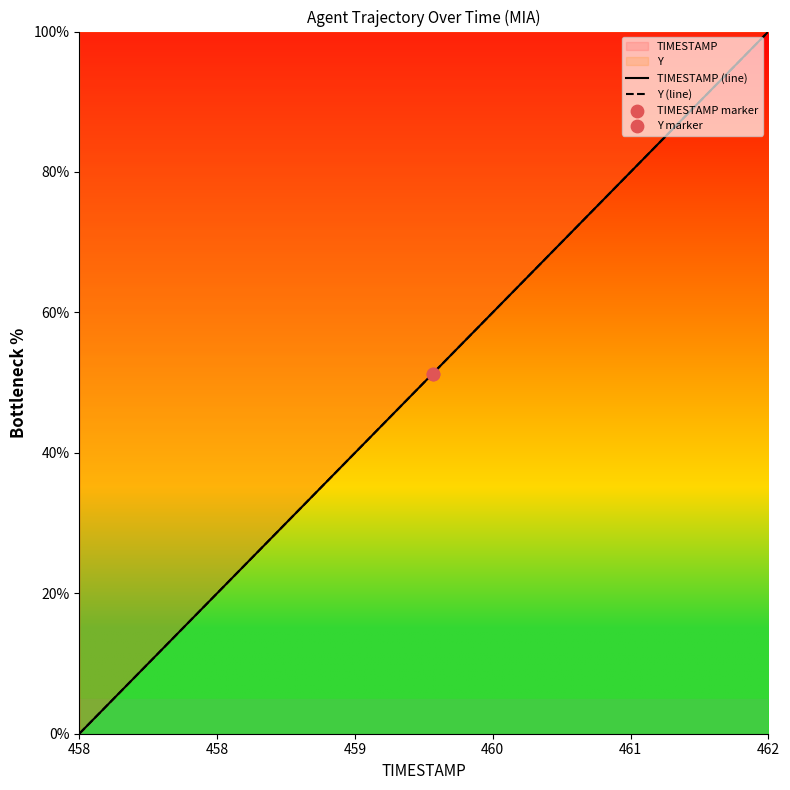

What is the maximum value for TIMESTAMP (line)?

100.0